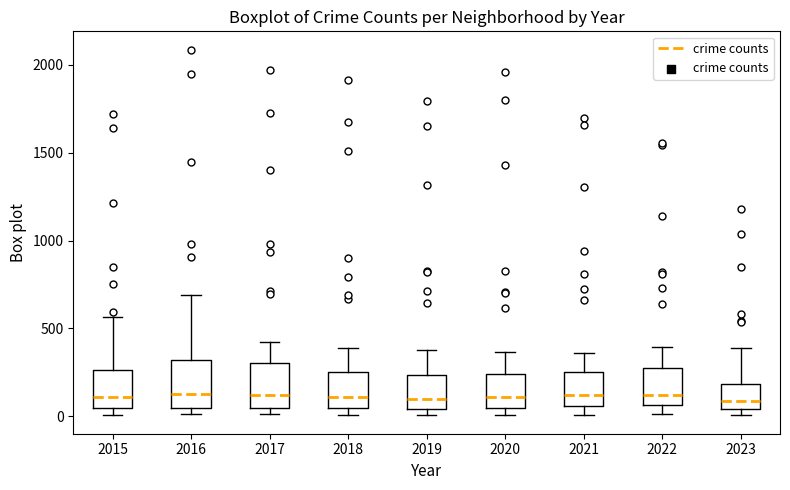

Reading left to right, read every box against the y-axis: the position of its median line, the range the box covers, and the ends of its whiskers. The values are not printed on the chart, so give them approximately, as read against the axis.

2015: median 100, box 50 to 250, whiskers 0 to 550
2016: median 150, box 50 to 300, whiskers 0 to 700
2017: median 100, box 50 to 300, whiskers 0 to 400
2018: median 100, box 50 to 250, whiskers 0 to 400
2019: median 100, box 50 to 250, whiskers 0 to 400
2020: median 100, box 50 to 250, whiskers 0 to 350
2021: median 100, box 50 to 250, whiskers 0 to 350
2022: median 100, box 50 to 250, whiskers 0 to 400
2023: median 100, box 50 to 200, whiskers 0 to 400